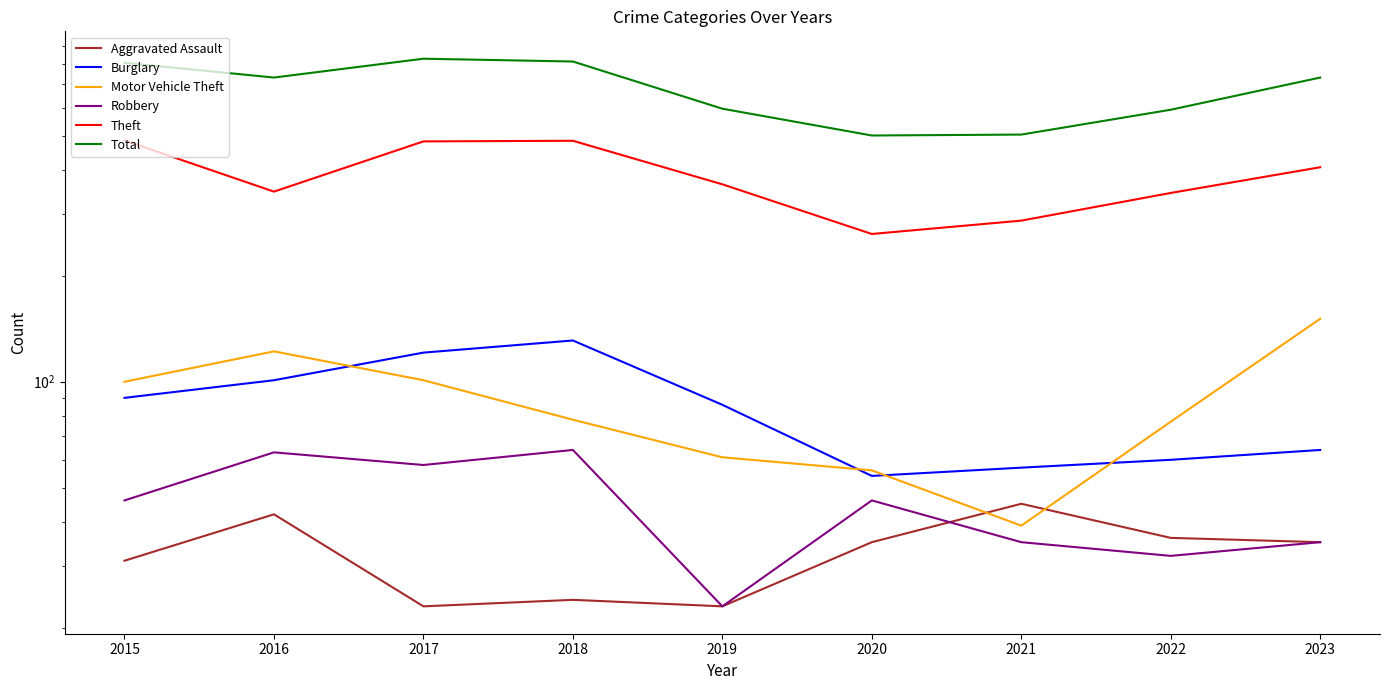

Which series has the widest spread of values?

Total